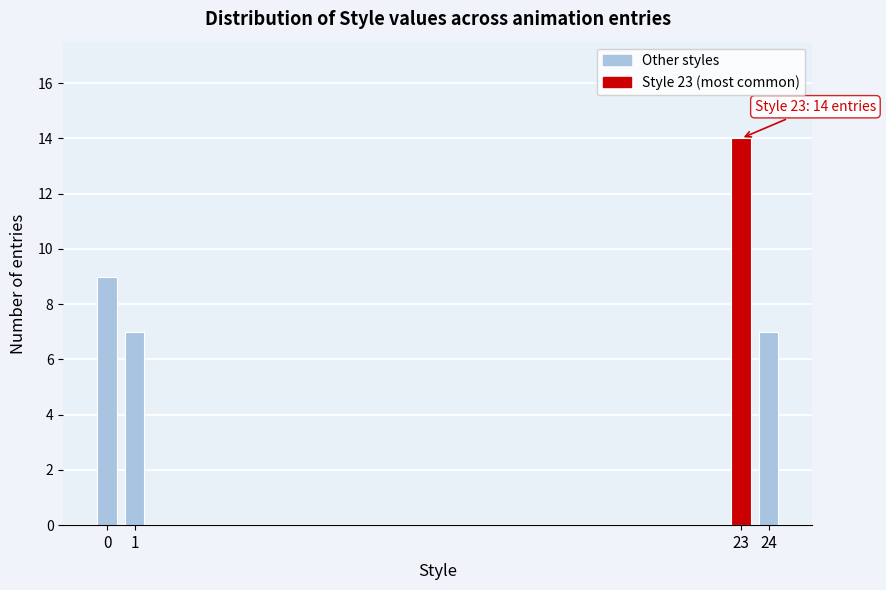

Reading left to right, transcribe all the data shown in this chart.

9	7	14	7